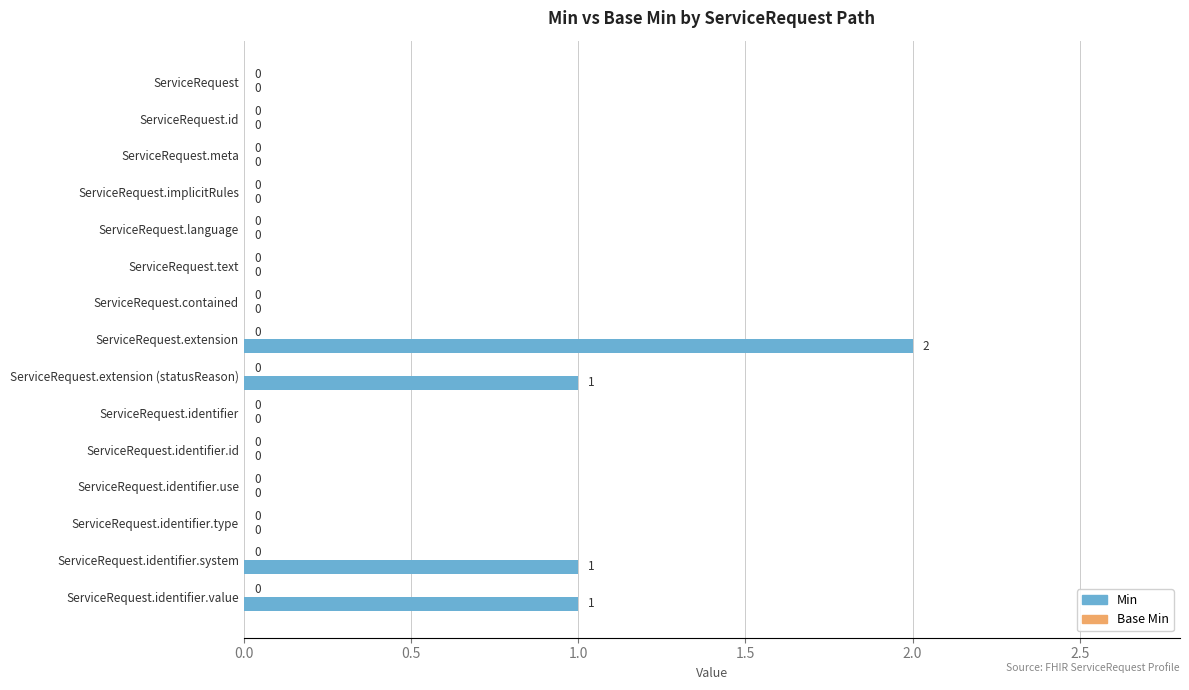

Reading bottom to top, transcribe all the data shown in this chart.

ServiceRequest.identifier.value=1	ServiceRequest.identifier.system=1	ServiceRequest.identifier.type=0	ServiceRequest.identifier.use=0	ServiceRequest.identifier.id=0	ServiceRequest.identifier=0	ServiceRequest.extension (statusReason)=1	ServiceRequest.extension=2	ServiceRequest.contained=0	ServiceRequest.text=0	ServiceRequest.language=0	ServiceRequest.implicitRules=0	ServiceRequest.meta=0	ServiceRequest.id=0	ServiceRequest=0